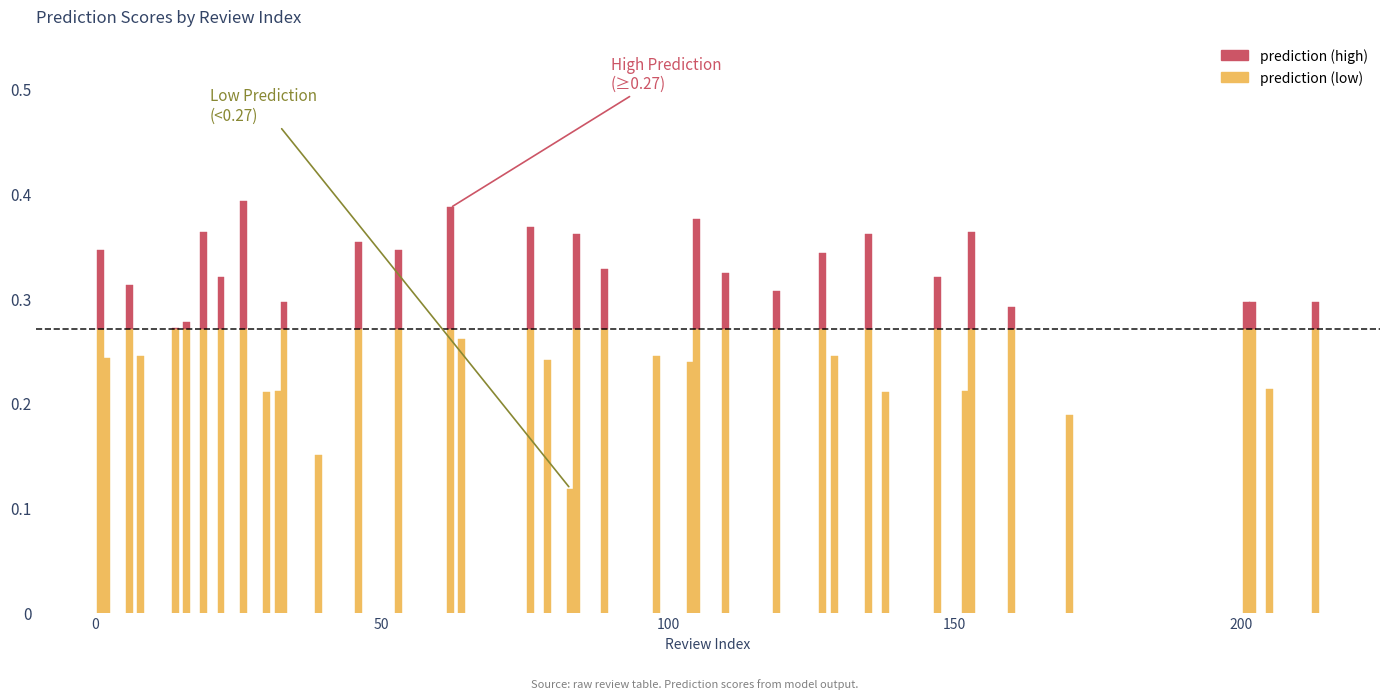

Which label corresponds to the smallest value in the chart?

83